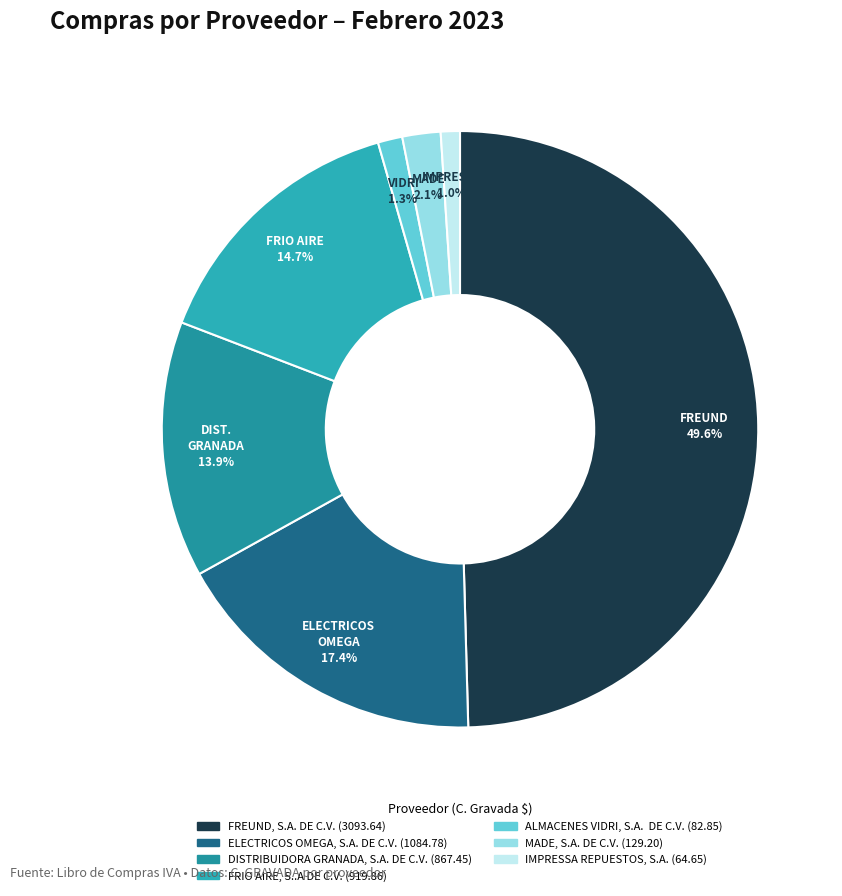

To the nearest percent, what is the difference between the FREUND, S.A. DE C.V. and DISTRIBUIDORA GRANADA, S.A. DE C.V. slice percentages?

36%